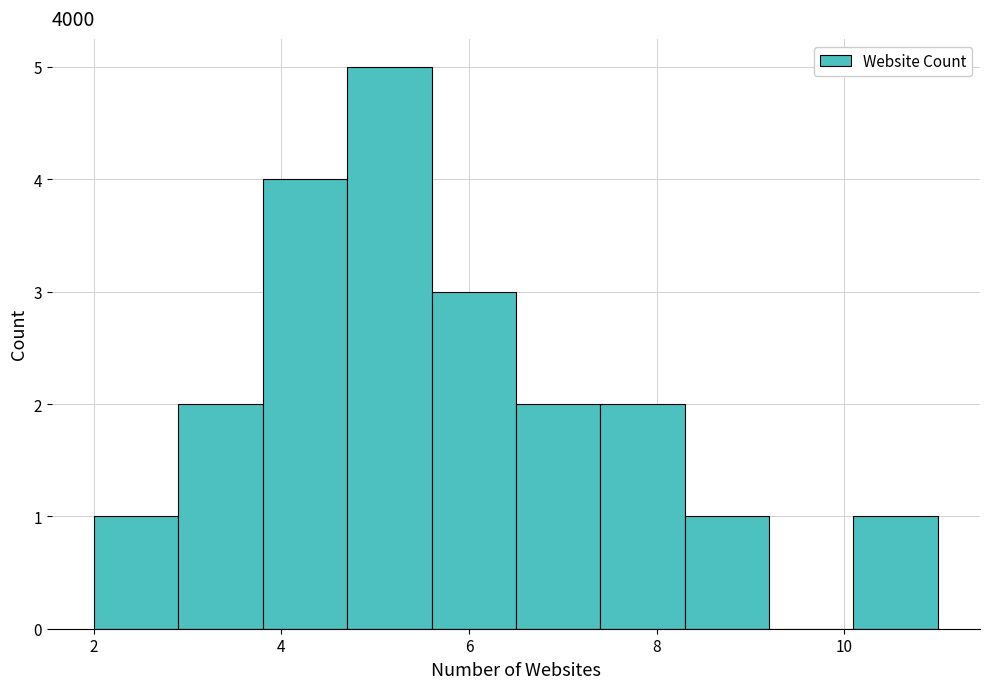

How tall is the bar that spans 2.9 to 3.8 on the x-axis? Neither the bar edges nor the heights are printed on the chart, so give them approximately, as read against the axes.

2